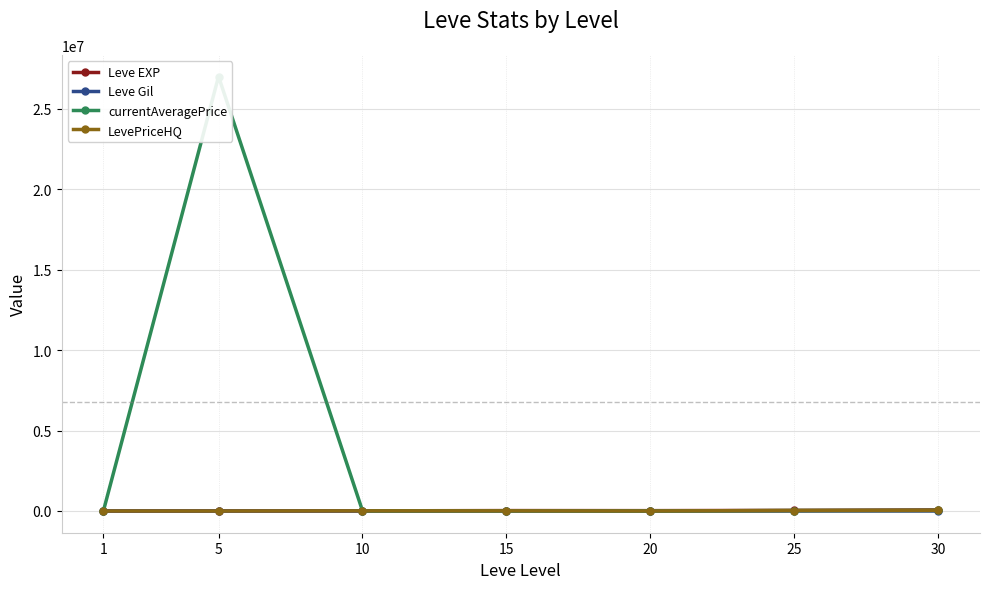

At which label is currentAveragePrice closest to 13500500?

30